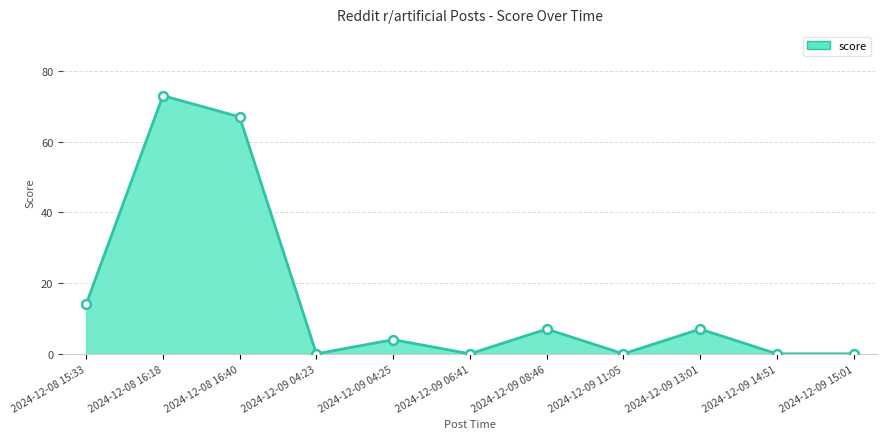

Between 2024-12-08 16:40 and 2024-12-09 11:05, which is larger?

2024-12-08 16:40